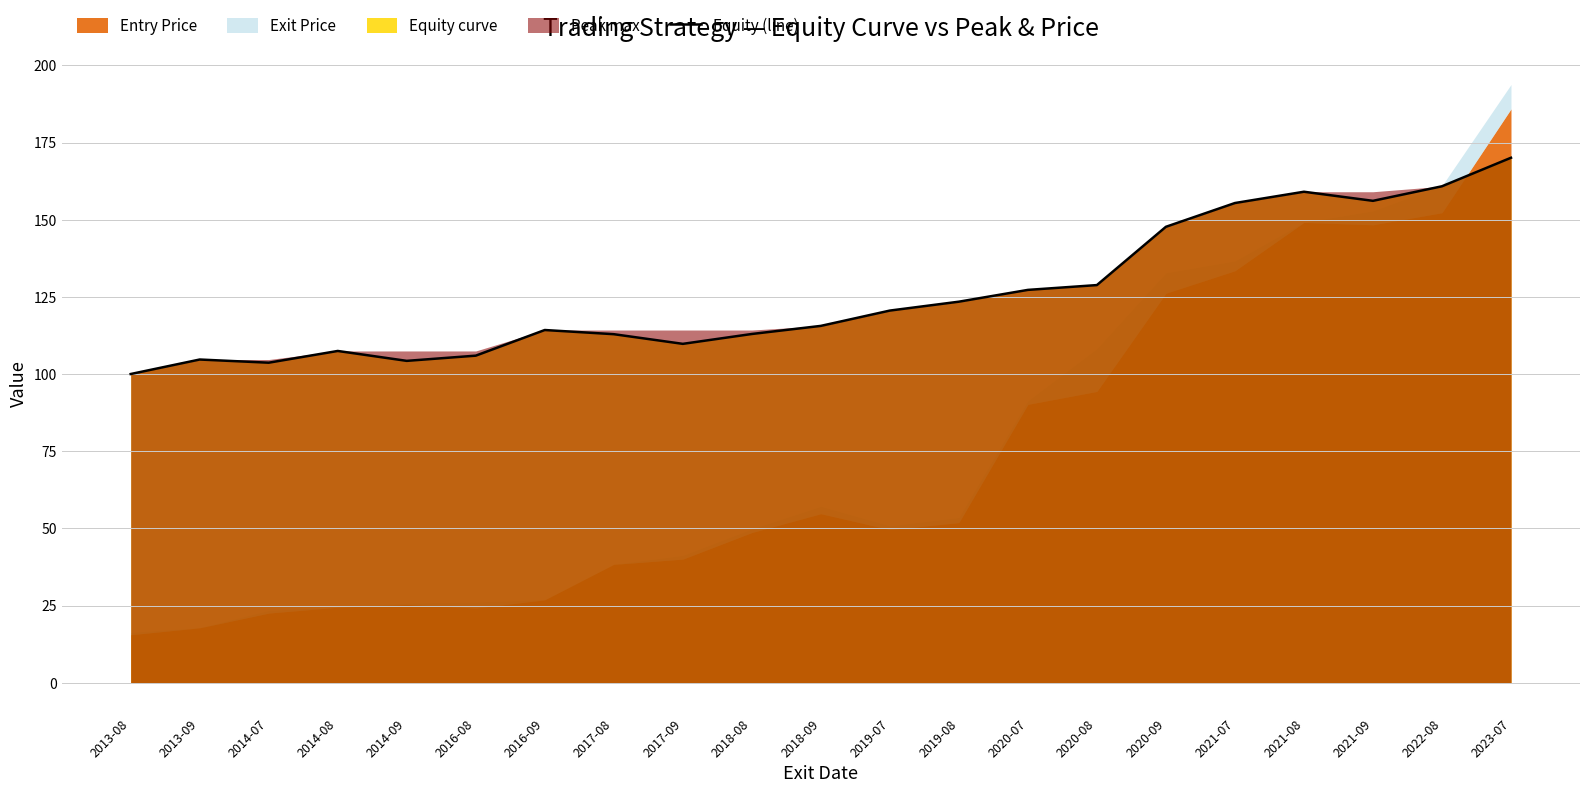

Approximately how many times larger is the value at 2016-09 compared to 2021-09?

0.7